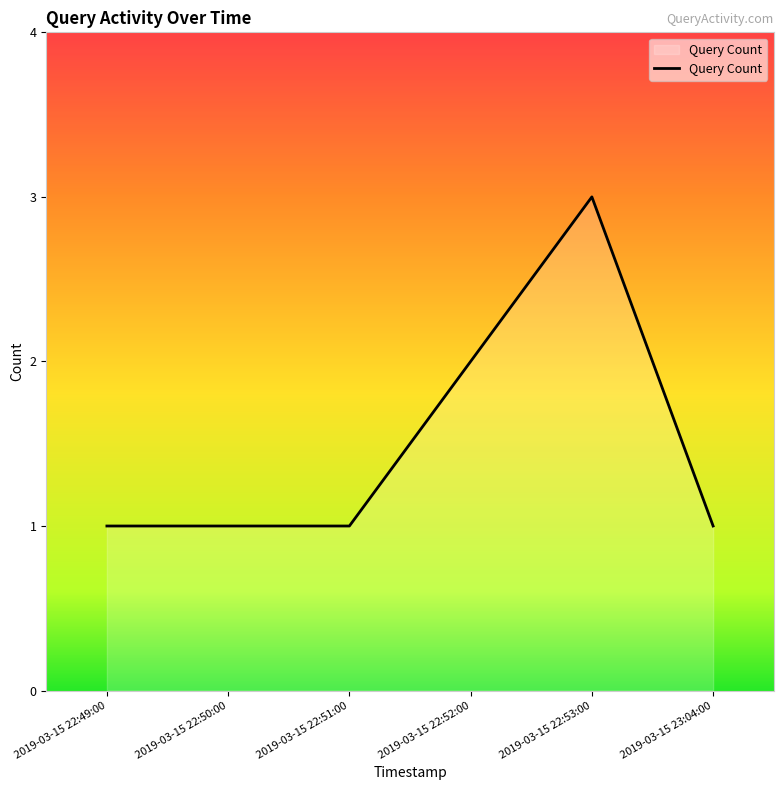

Reading left to right, transcribe all the data shown in this chart.

2019-03-15 22:49:00=1	2019-03-15 22:50:00=1	2019-03-15 22:51:00=1	2019-03-15 22:52:00=2	2019-03-15 22:53:00=3	2019-03-15 23:04:00=1